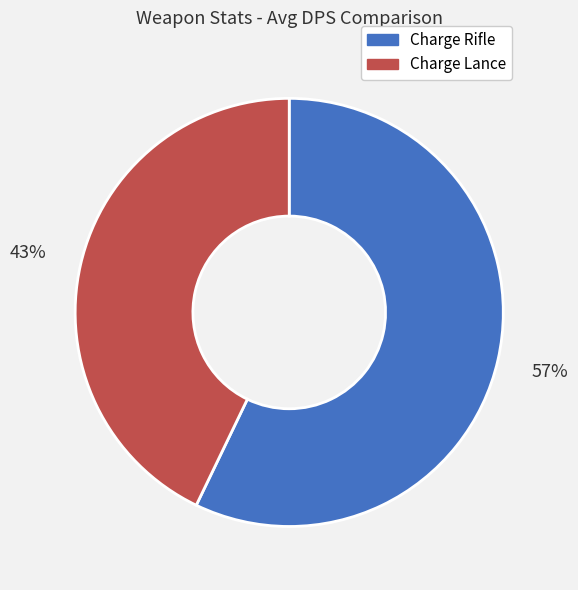

Is it true that Charge Lance is 56% of the pie?

False